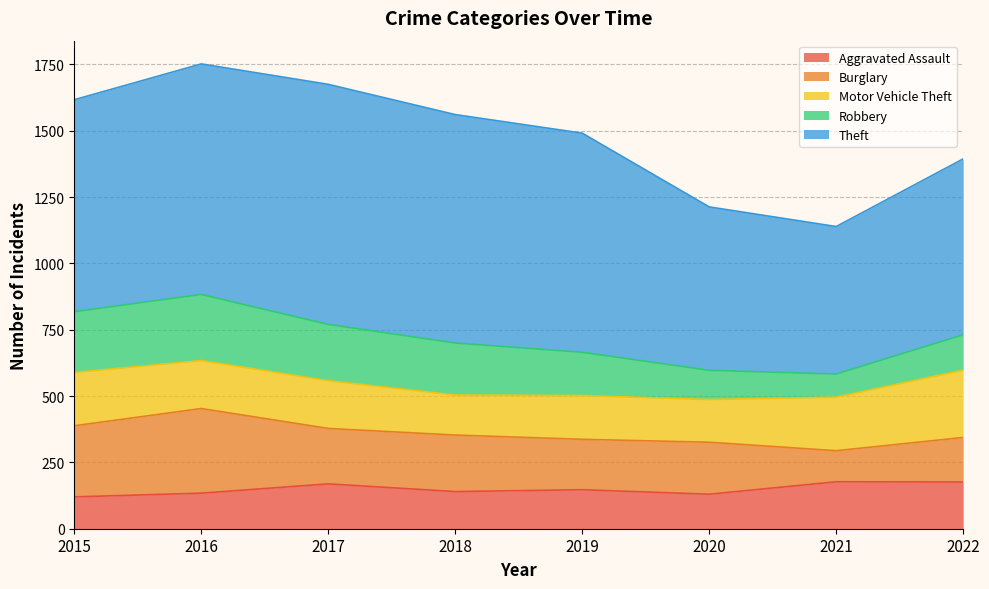

What is the sum of the Theft values at 2018 and 2022?

1524